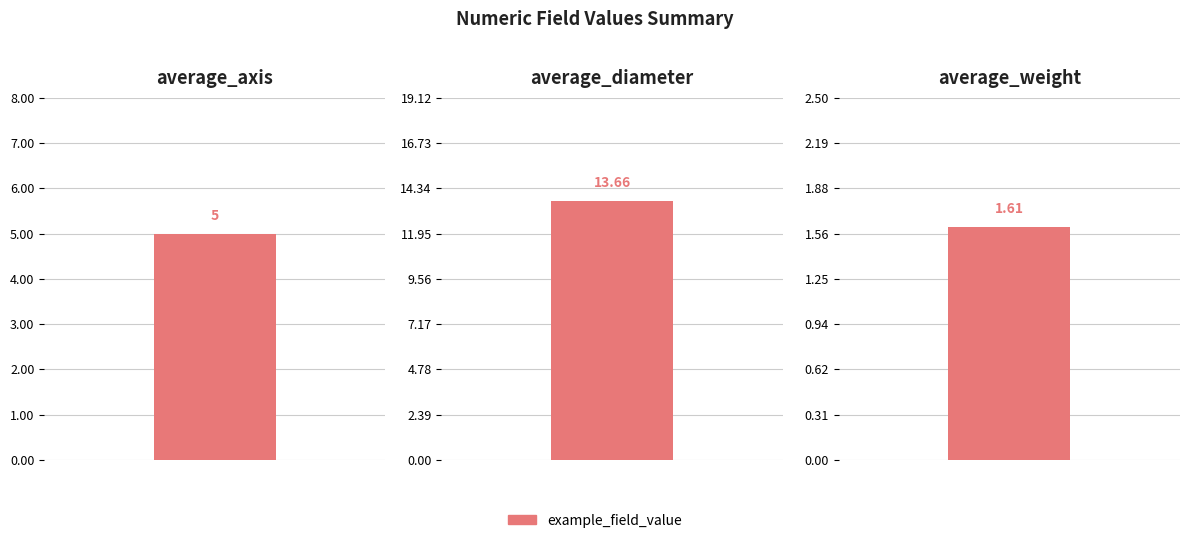

What is the label of the 3rd bar from the left?

average_weight